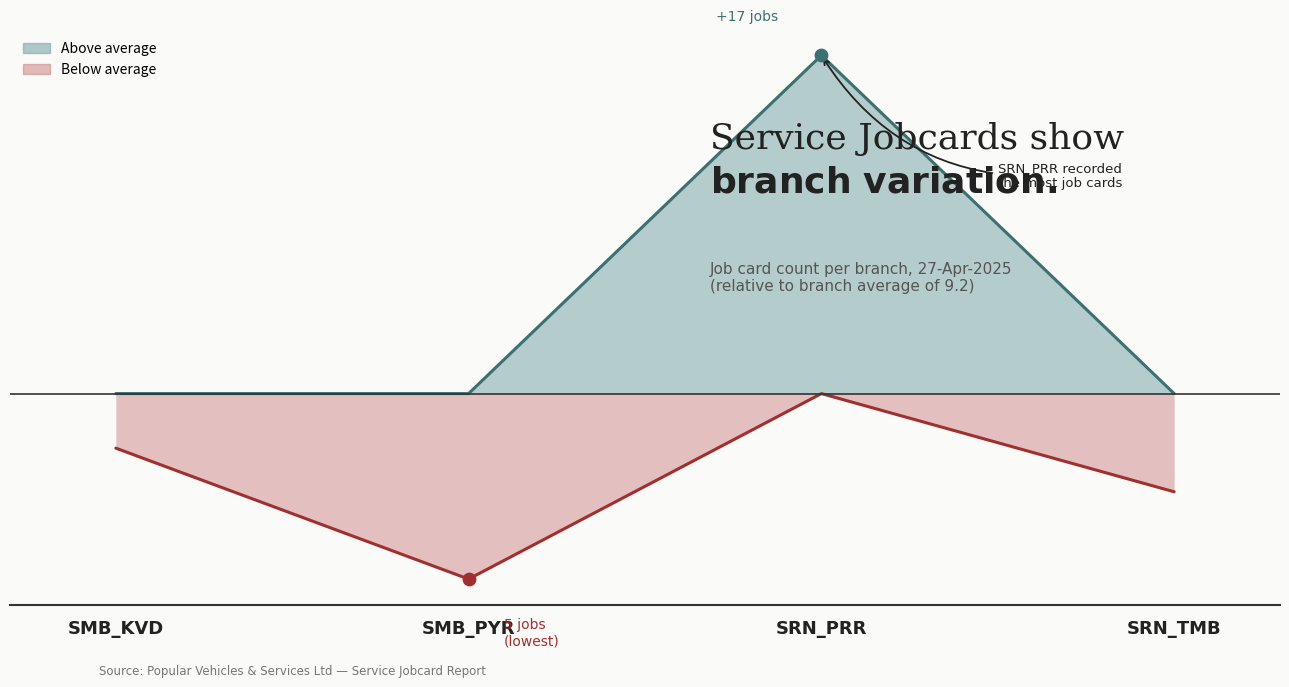

Which has a higher value, SMB_PYR or SMB_KVD?

SMB_KVD